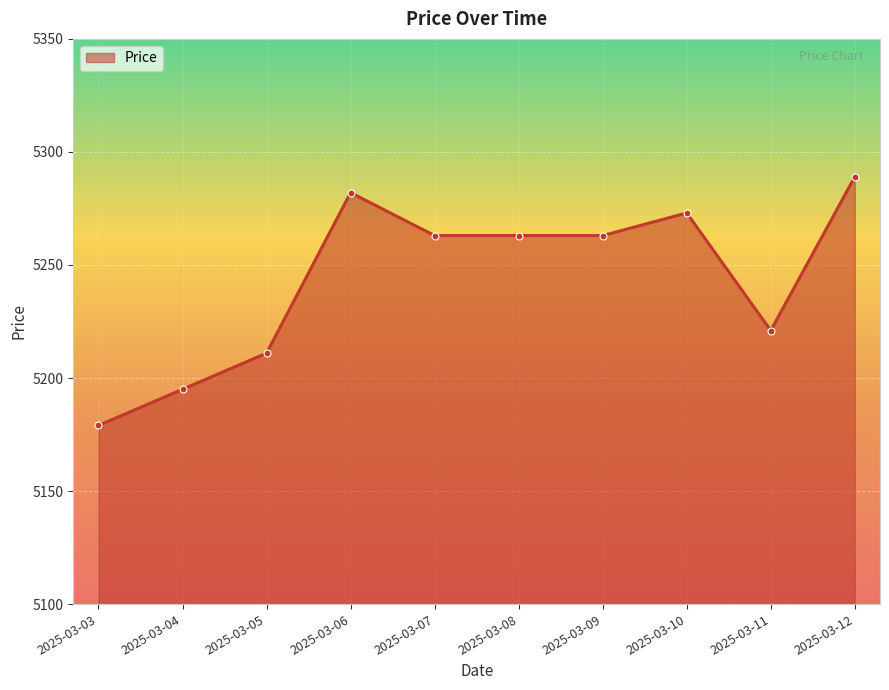

Which label corresponds to the largest value in the chart?

2025-03-12